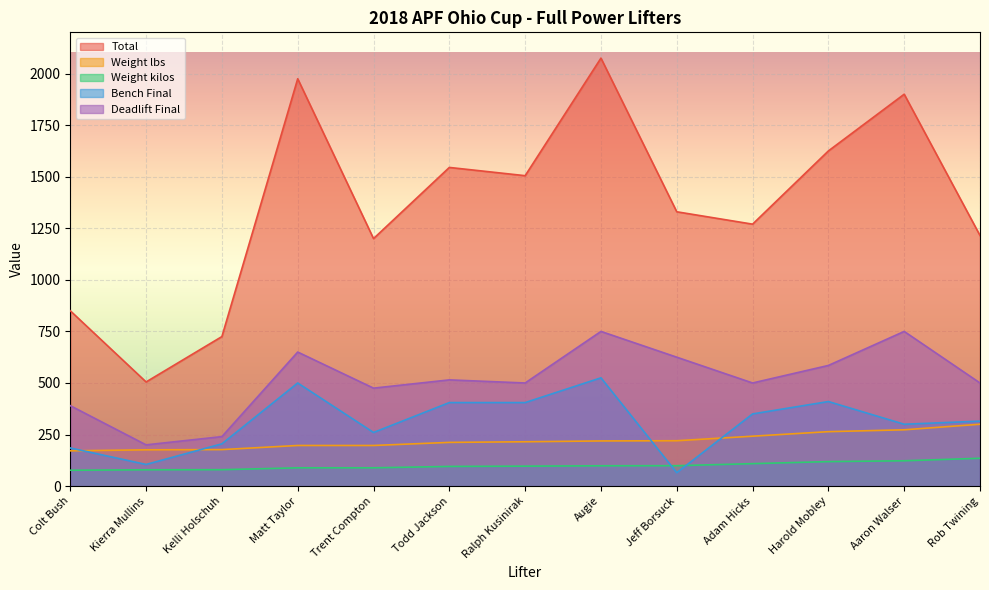

What is the label of the 3rd point from the right?

Harold Mobley